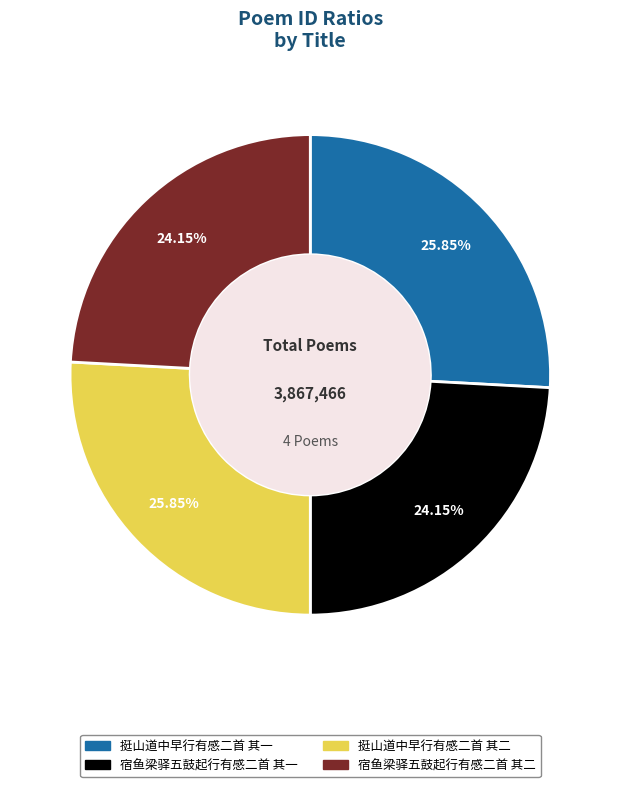

To the nearest percent, what is the average slice percentage?

25%